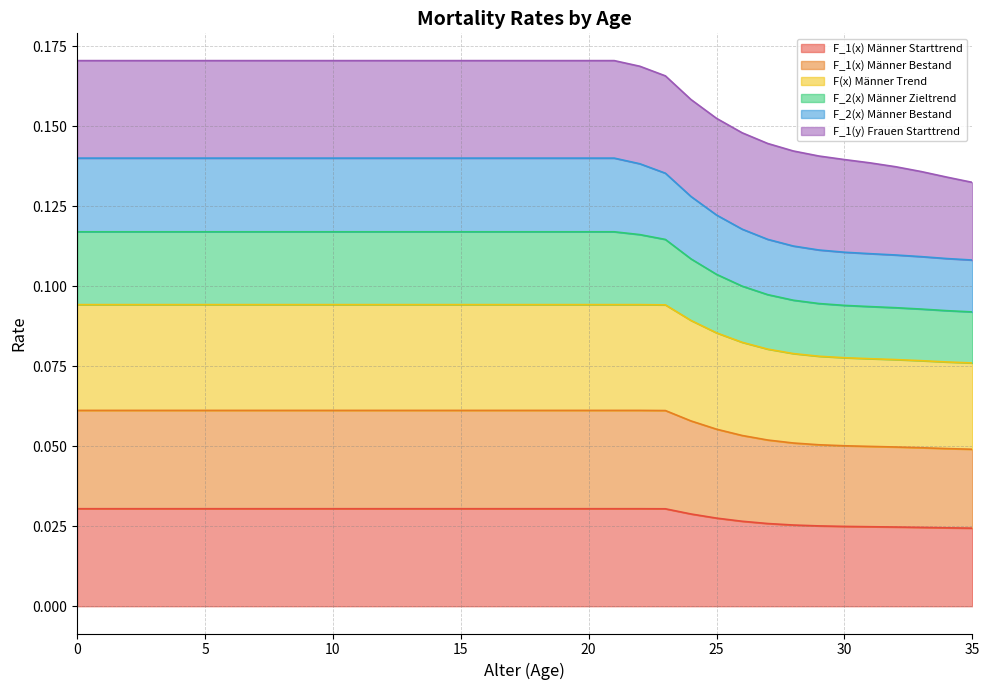

True or false: F_1(x) Männer Bestand and F_2(x) Männer Zieltrend intersect in this chart.

False